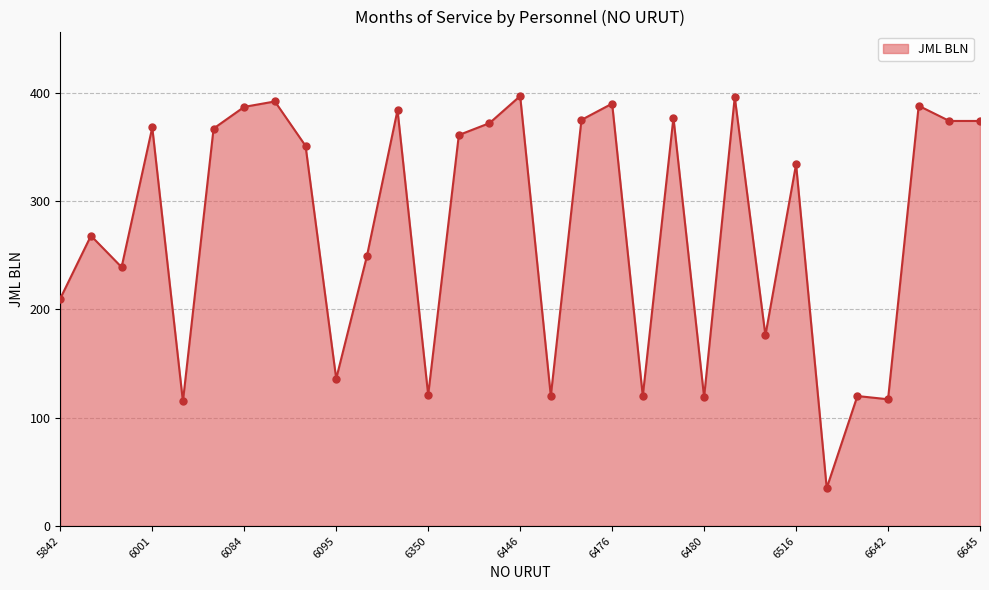

What is the minimum value shown in the chart?

35